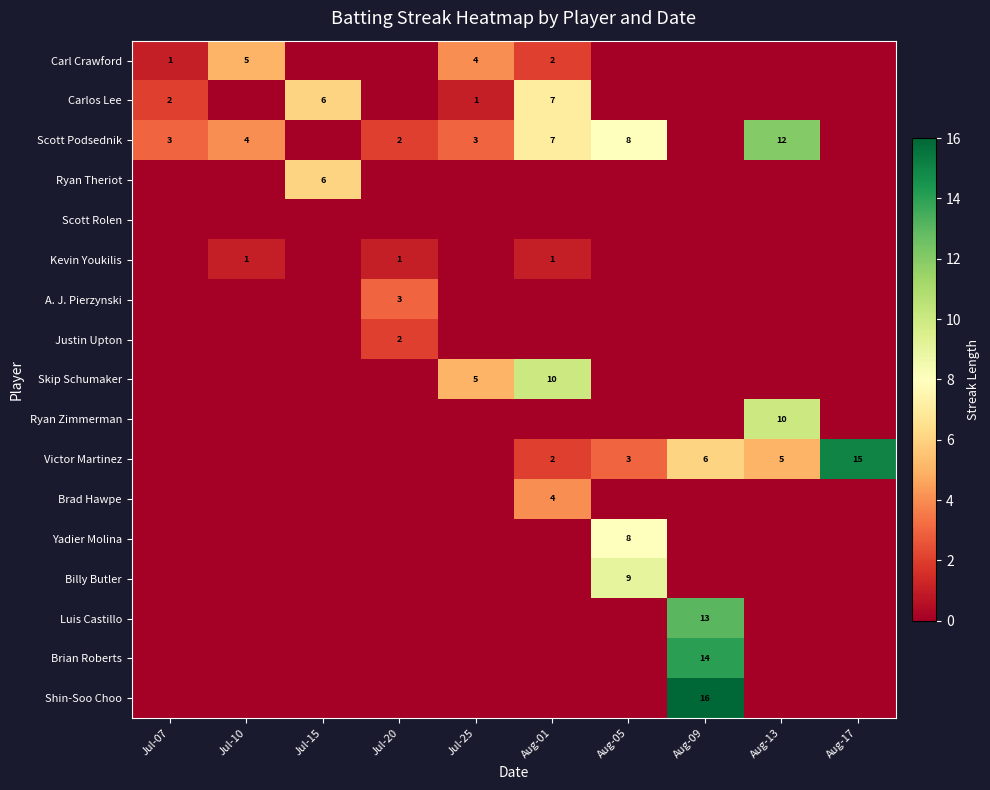

Which series has the largest range (max minus min)?

Shin-Soo Choo